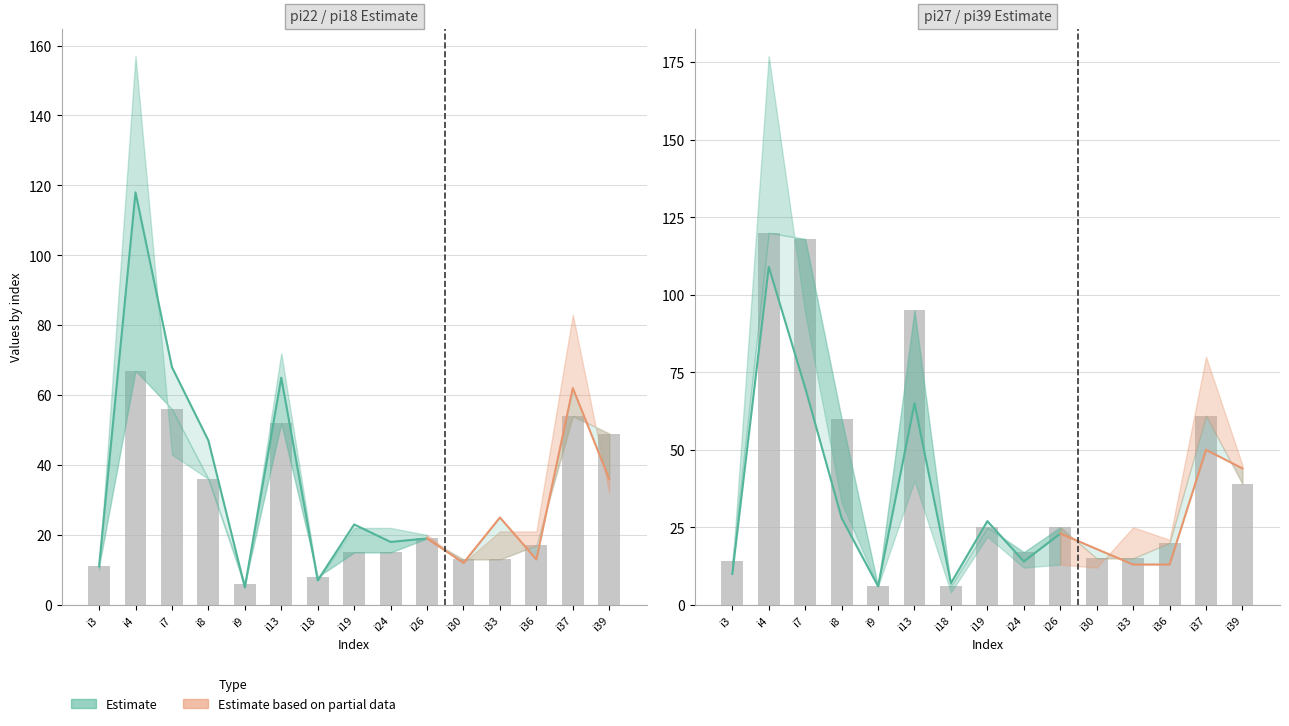

List the labels in order of value, smallest first.

i9, i18, i3, i30, i33, i24, i36, i19, i26, i39, i8, i37, i13, i7, i4